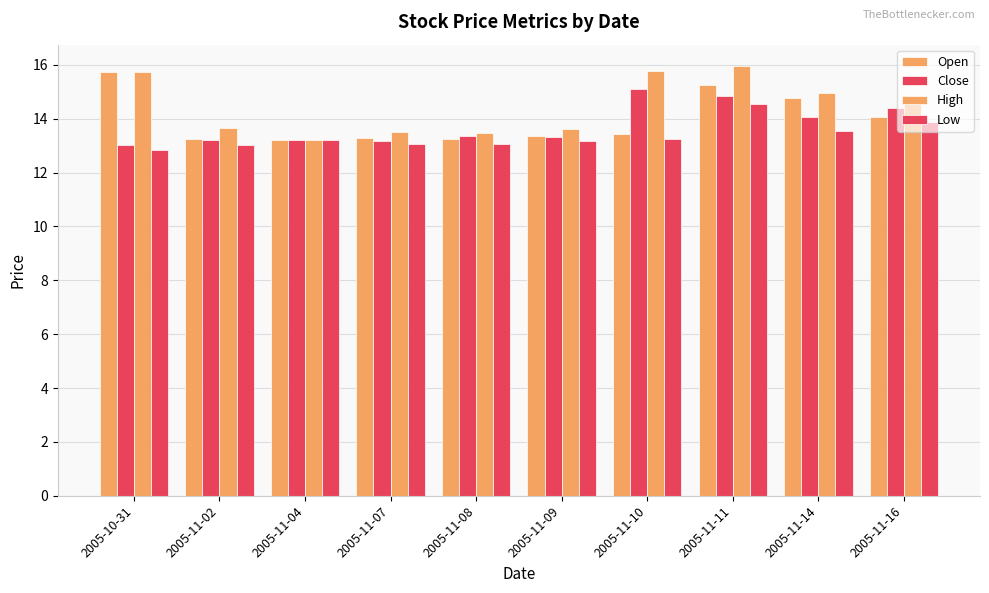

Are the bars horizontal?

No